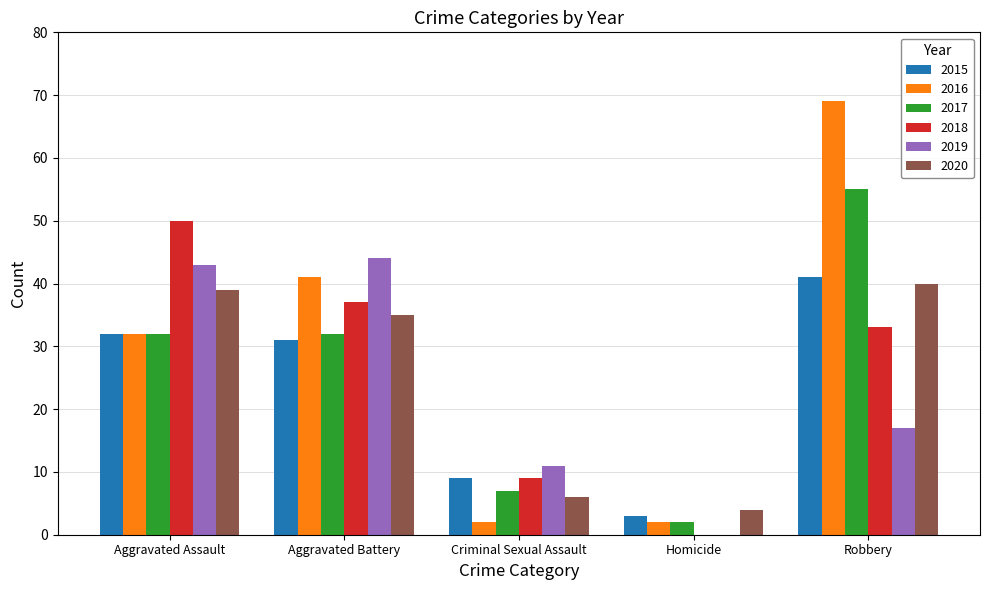

Which category has the highest value across all series?

Robbery